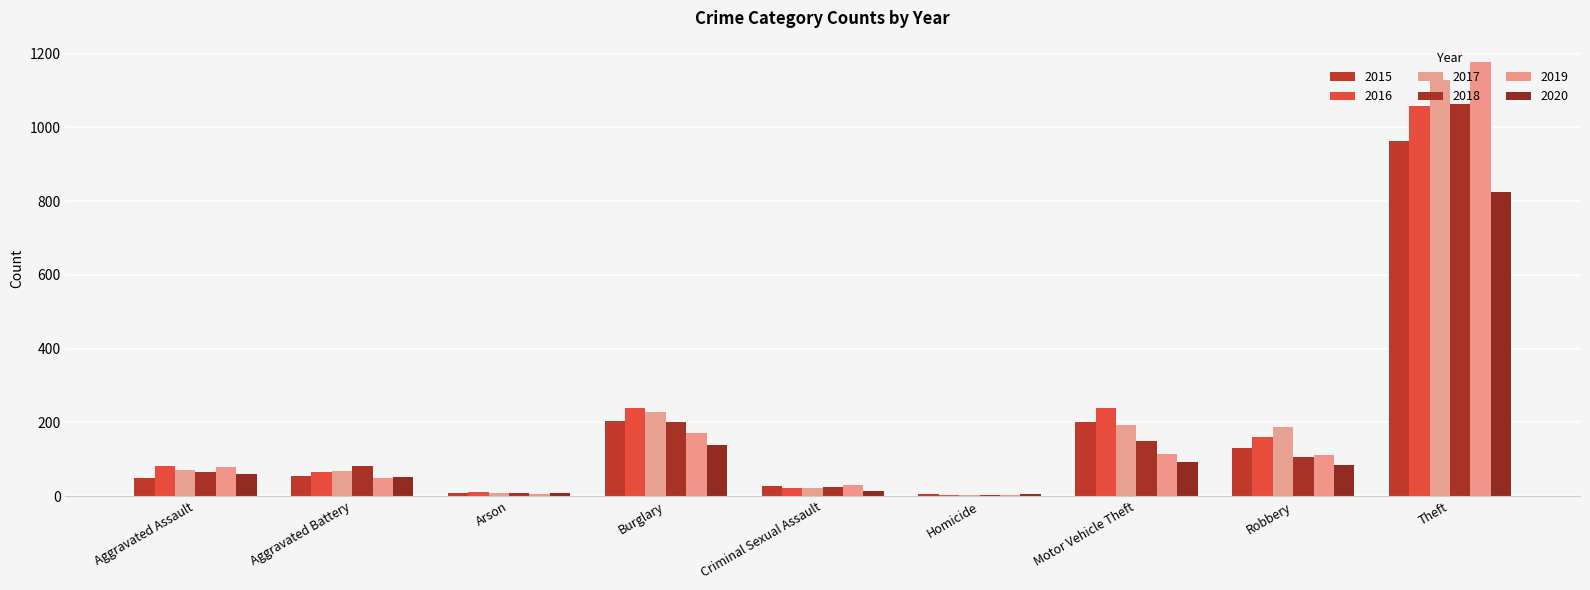

Are the bars grouped side by side (vs. stacked)?

Yes